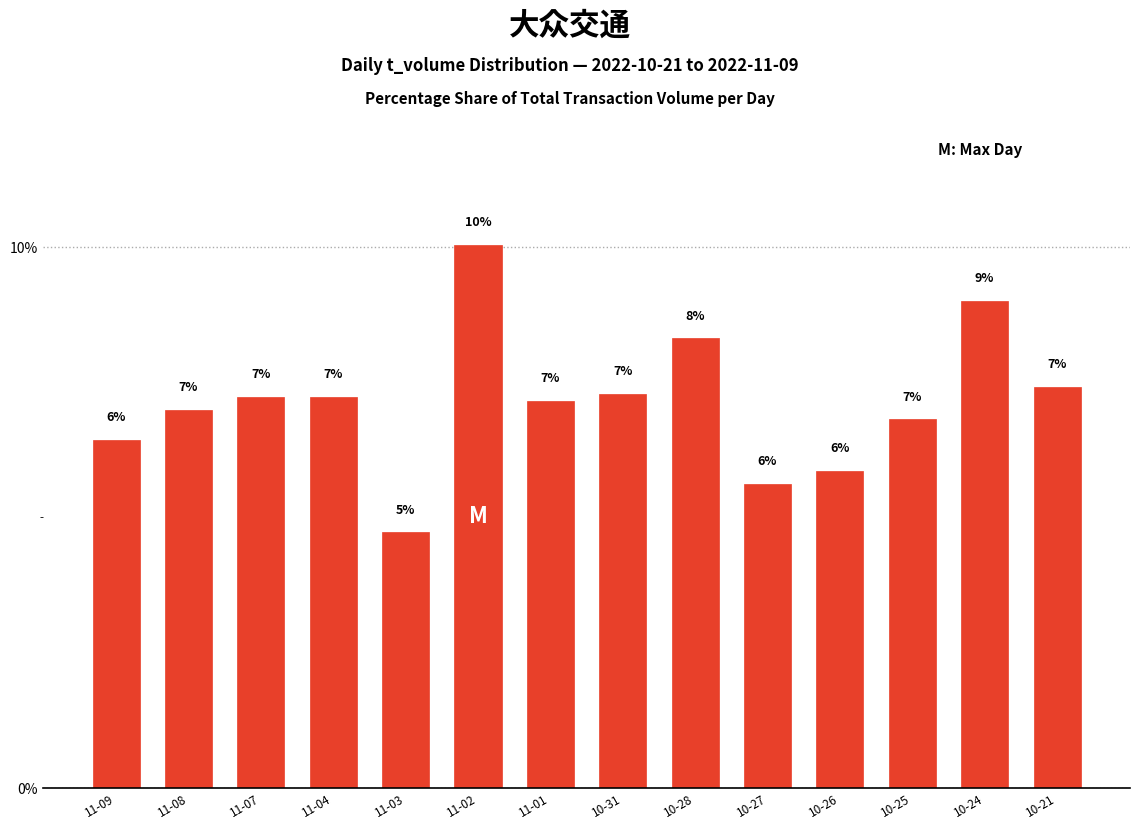

What is the label of the 7th bar from the right?

10-31